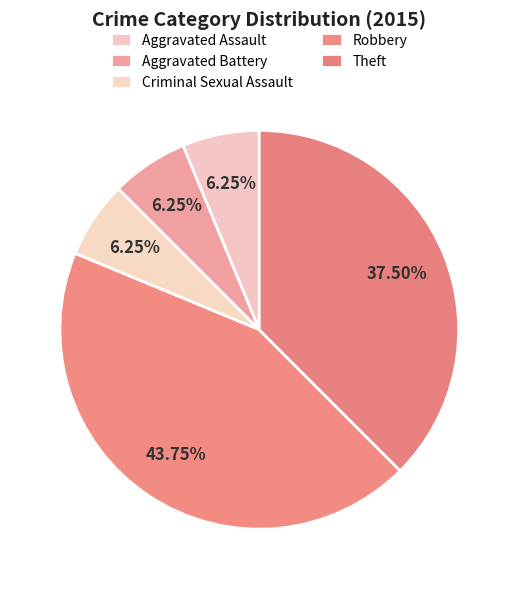

Is Robbery the majority of the pie?

No